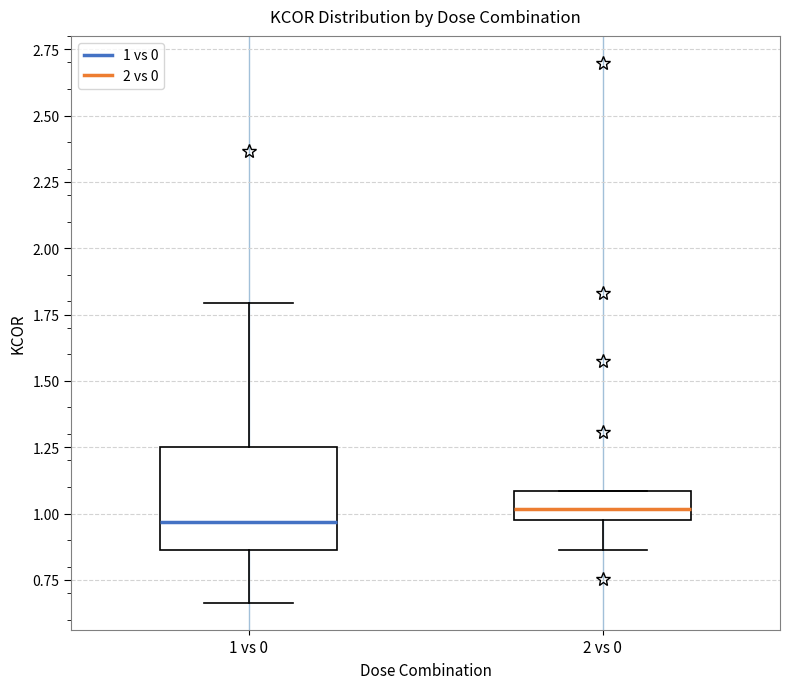

Reading left to right, read every box against the y-axis: the position of its median line, the range the box covers, and the ends of its whiskers. The values are not printed on the chart, so give them approximately, as read against the axis.

1 vs 0: median 0.95, box 0.85 to 1.25, whiskers 0.65 to 1.80
2 vs 0: median 1.00 (inside the box), box 1.00 to 1.10, whiskers 0.85 to 1.10